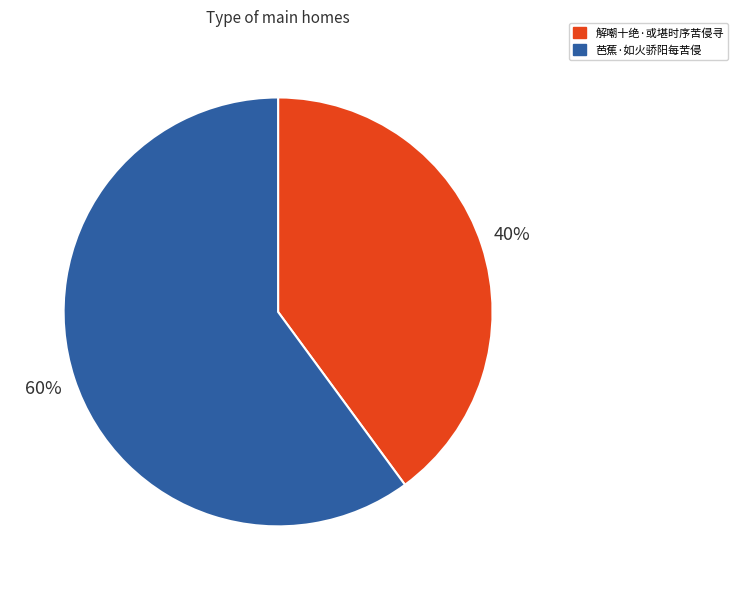

To the nearest percent, what is the difference between the 解嘲十绝·或堪时序苦侵寻 and 芭蕉·如火骄阳每苦侵 slice percentages?

20%